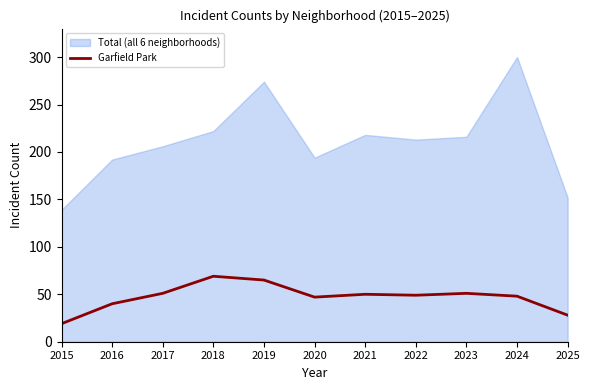

True or false: the data shows 51 at 2023.

True